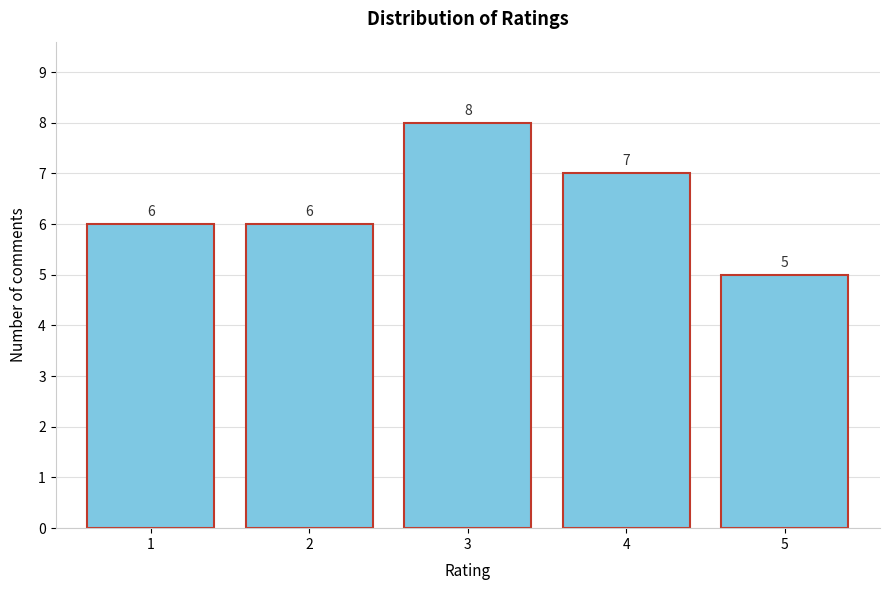

Reading right to left, transcribe all the data shown in this chart.

5	7	8	6	6